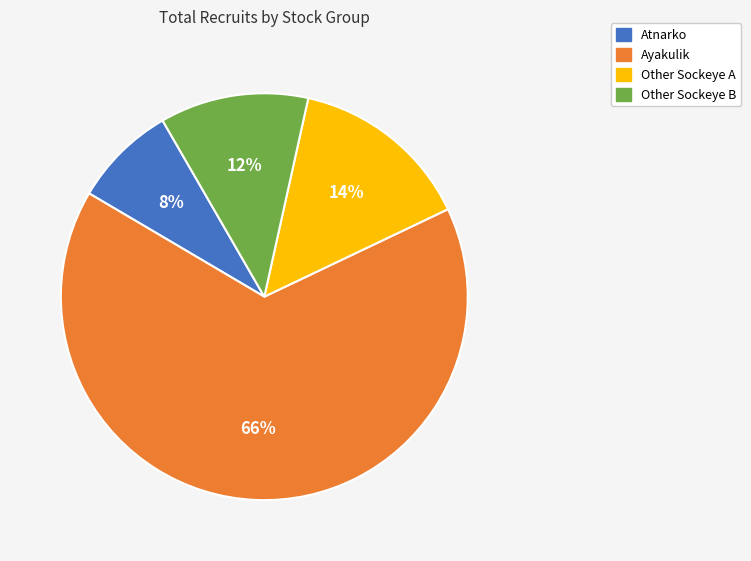

What percentage is the Atnarko slice, to the nearest percent?

8%